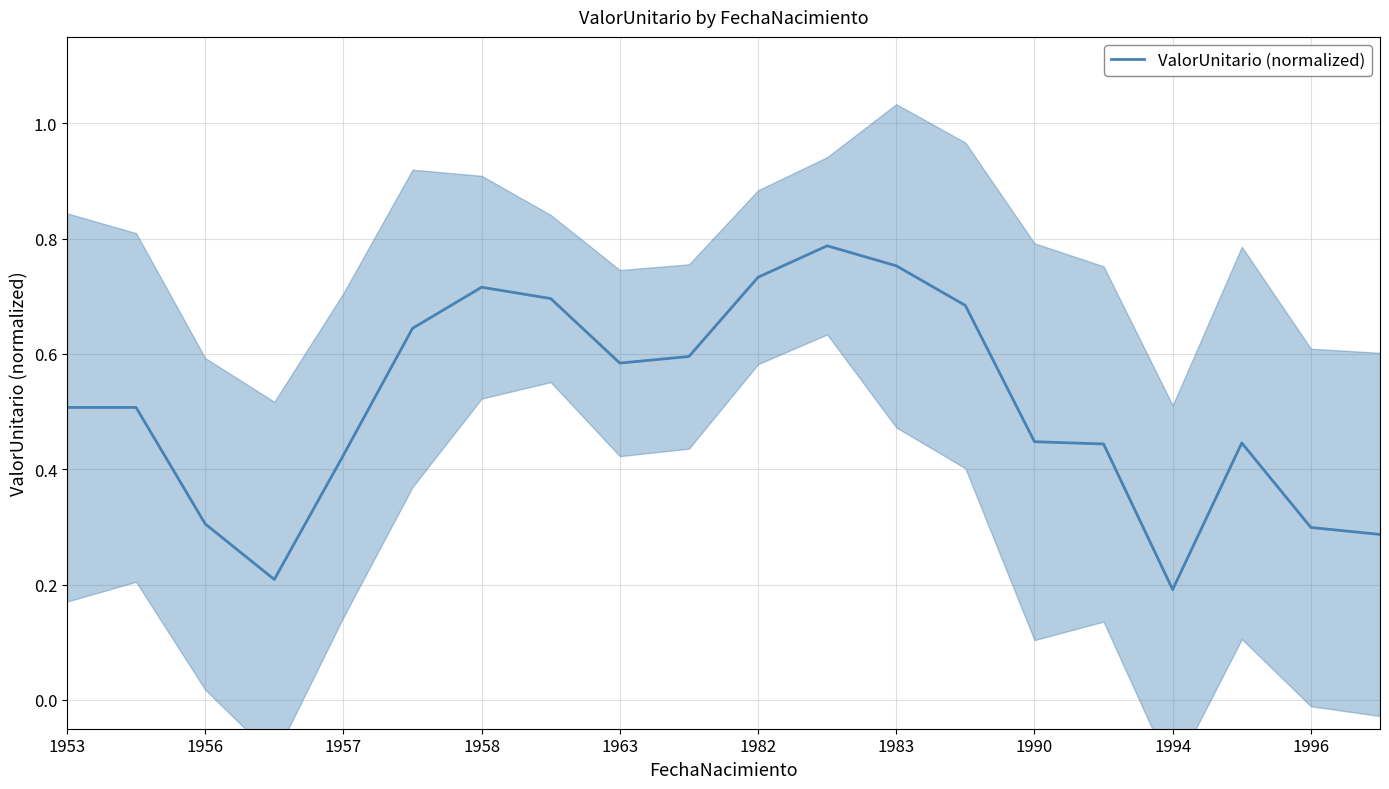

How many lines are shown in the chart?

1